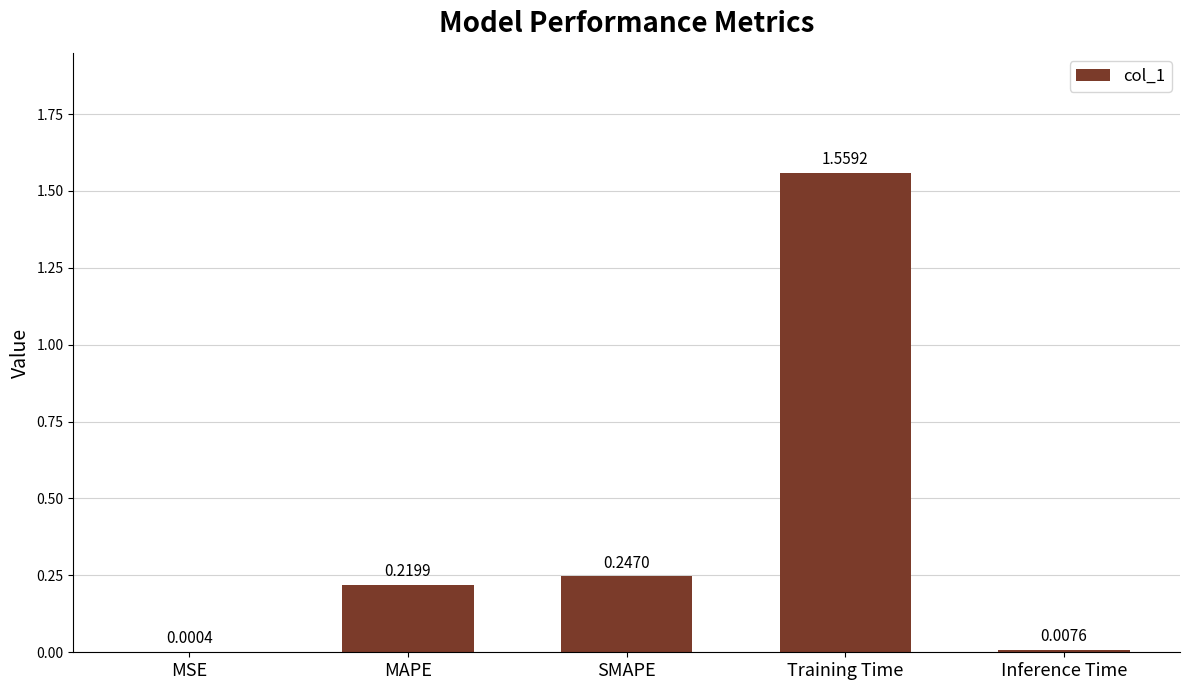

At which category does the chart reach its peak across all series?

Training Time